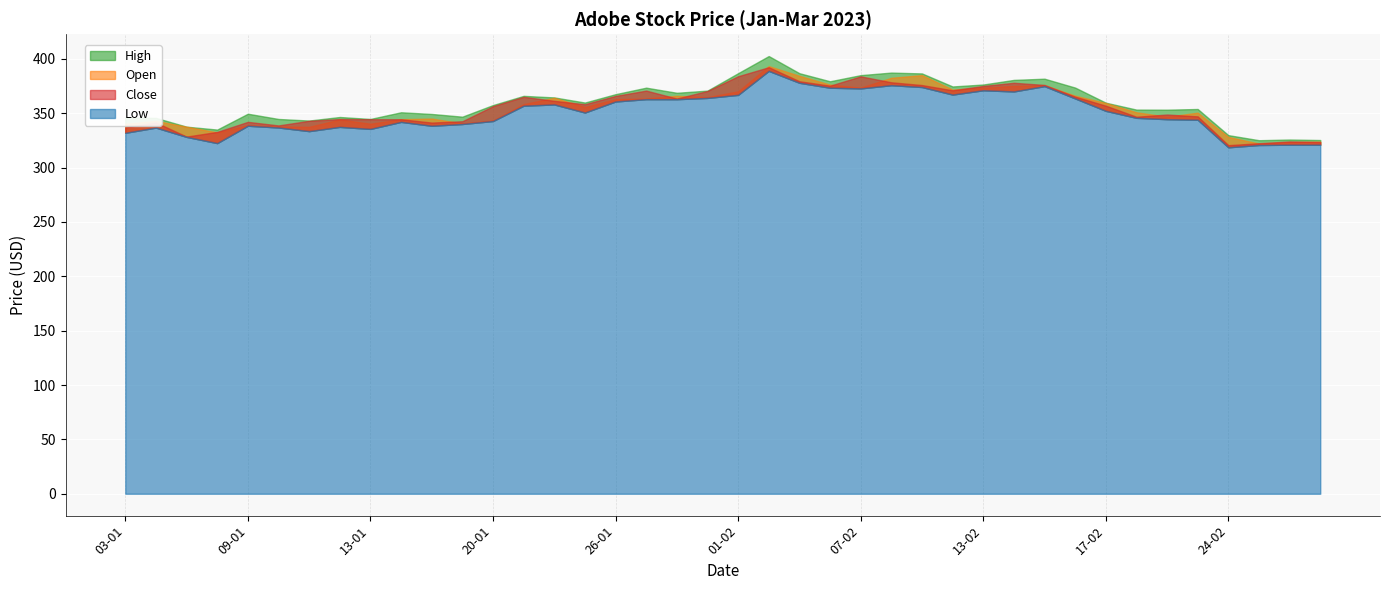

Reading right to left, what are all the values shown in this chart?

Open: 01-03=323.8	28-02=323.4	27-02=322.0	24-02=328.1	23-02=350.4	22-02=346.7	21-02=350.8	17-02=359.3	16-02=366.0	15-02=375.6	14-02=375.0	13-02=373.4	10-02=371.6	09-02=385.0	08-02=382.5	07-02=373.4	06-02=376.2	03-02=384.3	02-02=393.3	01-02=370.0	31-01=364.7	30-01=365.9	27-01=363.5	26-01=362.8	25-01=355.7	24-01=364.1	23-01=358.3	20-01=343.3	19-01=340.6	18-01=345.0	17-01=344.4	13-01=340.2	12-01=344.2	11-01=337.4	10-01=337.6	09-01=338.9	06-01=332.3	05-01=337.5	04-01=342.9	03-01=340.2
High: 01-03=325.3	28-02=325.7	27-02=325.1	24-02=329.8	23-02=353.8	22-02=353.2	21-02=353.2	17-02=359.6	16-02=373.5	15-02=381.7	14-02=380.6	13-02=376.3	10-02=374.5	09-02=386.5	08-02=387.3	07-02=384.9	06-02=379.3	03-02=386.7	02-02=402.5	01-02=386.7	31-01=370.7	30-01=368.7	27-01=373.4	26-01=367.4	25-01=359.7	24-01=364.5	23-01=365.9	20-01=357.4	19-01=346.7	18-01=349.2	17-01=350.8	13-01=344.6	12-01=346.4	11-01=343.2	10-01=344.6	09-01=349.5	06-01=334.9	05-01=337.5	04-01=345.6	03-01=345.8
Low: 01-03=321.0	28-02=321.0	27-02=320.7	24-02=318.6	23-02=343.9	22-02=344.5	21-02=345.7	17-02=352.1	16-02=363.5	15-02=374.8	14-02=370.0	13-02=371.0	10-02=367.1	09-02=374.0	08-02=375.7	07-02=372.8	06-02=373.4	03-02=377.9	02-02=388.9	01-02=366.8	31-01=364.0	30-01=362.8	27-01=362.9	26-01=360.7	25-01=350.6	24-01=358.0	23-01=356.9	20-01=342.8	19-01=340.0	18-01=338.4	17-01=342.0	13-01=335.5	12-01=337.4	11-01=333.5	10-01=336.8	09-01=338.4	06-01=322.4	05-01=328.2	04-01=336.7	03-01=331.9
Close: 01-03=323.4	28-02=324.0	27-02=322.3	24-02=320.5	23-02=347.0	22-02=348.7	21-02=346.7	17-02=356.9	16-02=365.2	15-02=375.9	14-02=377.9	13-02=375.0	10-02=371.0	09-02=375.8	08-02=378.4	07-02=383.8	06-02=375.2	03-02=379.3	02-02=392.2	01-02=383.9	31-01=370.3	30-01=363.4	27-01=370.7	26-01=365.8	25-01=358.2	24-01=361.3	23-01=365.0	20-01=356.4	19-01=342.5	18-01=341.3	17-01=344.4	13-01=344.4	12-01=344.5	11-01=342.9	10-01=338.7	09-01=342.0	06-01=332.8	05-01=328.4	04-01=341.4	03-01=336.9